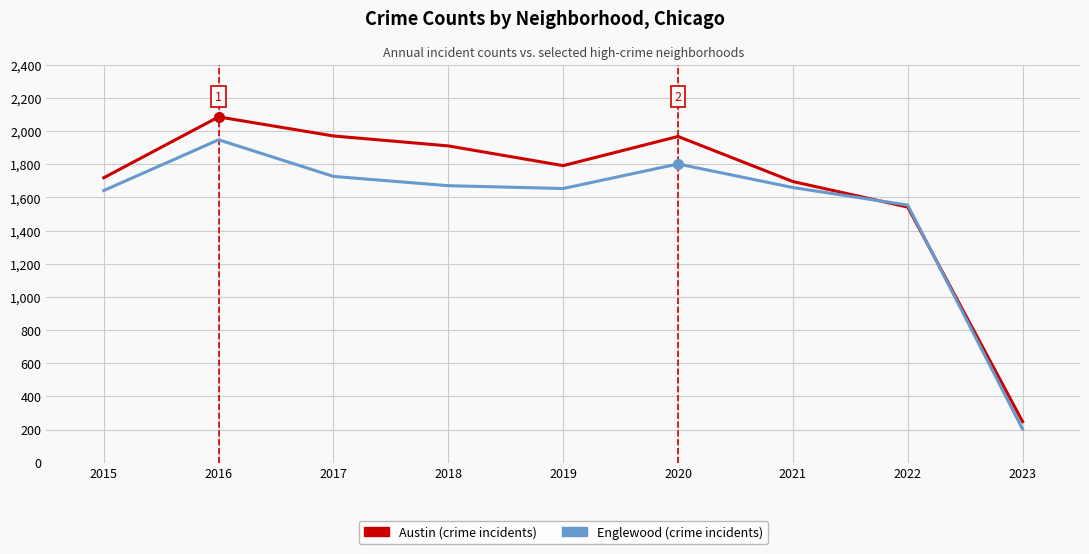

At which category does the chart reach its peak across all series?

2016